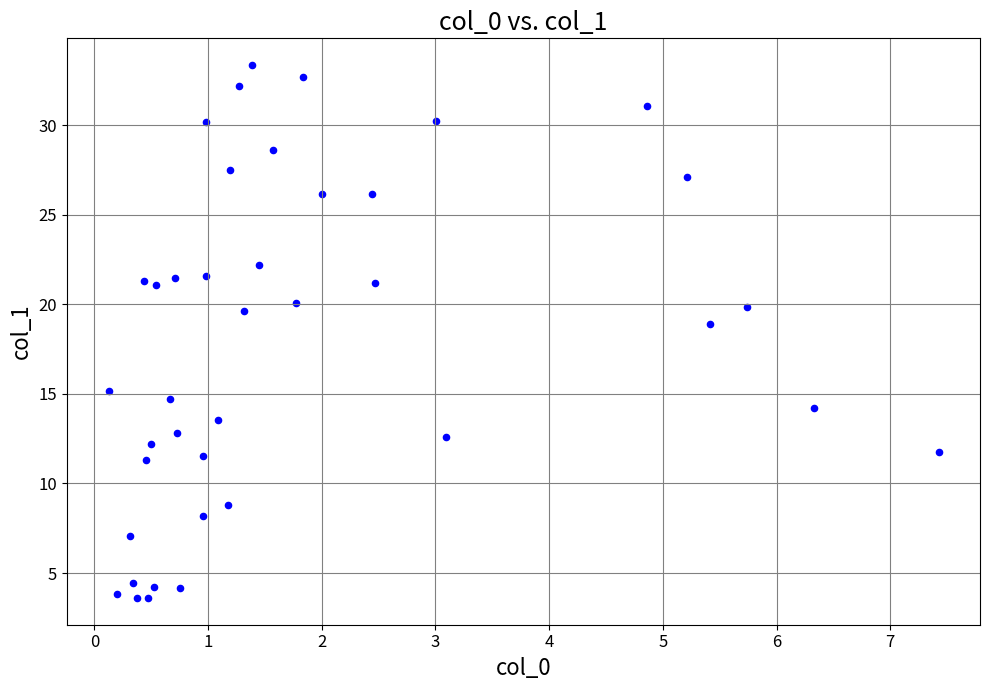

What Y value in the scatter plot is closest to 18?

18.9